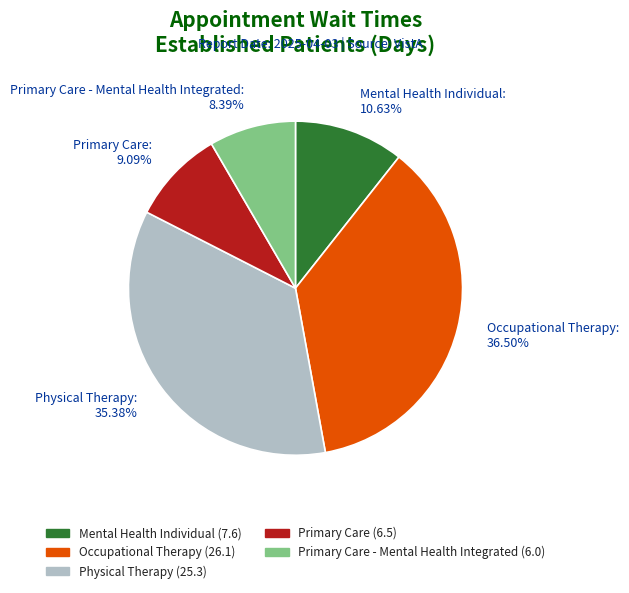

Combined, do Occupational Therapy: 36.50% and Physical Therapy: 35.38% account for over 50%?

Yes